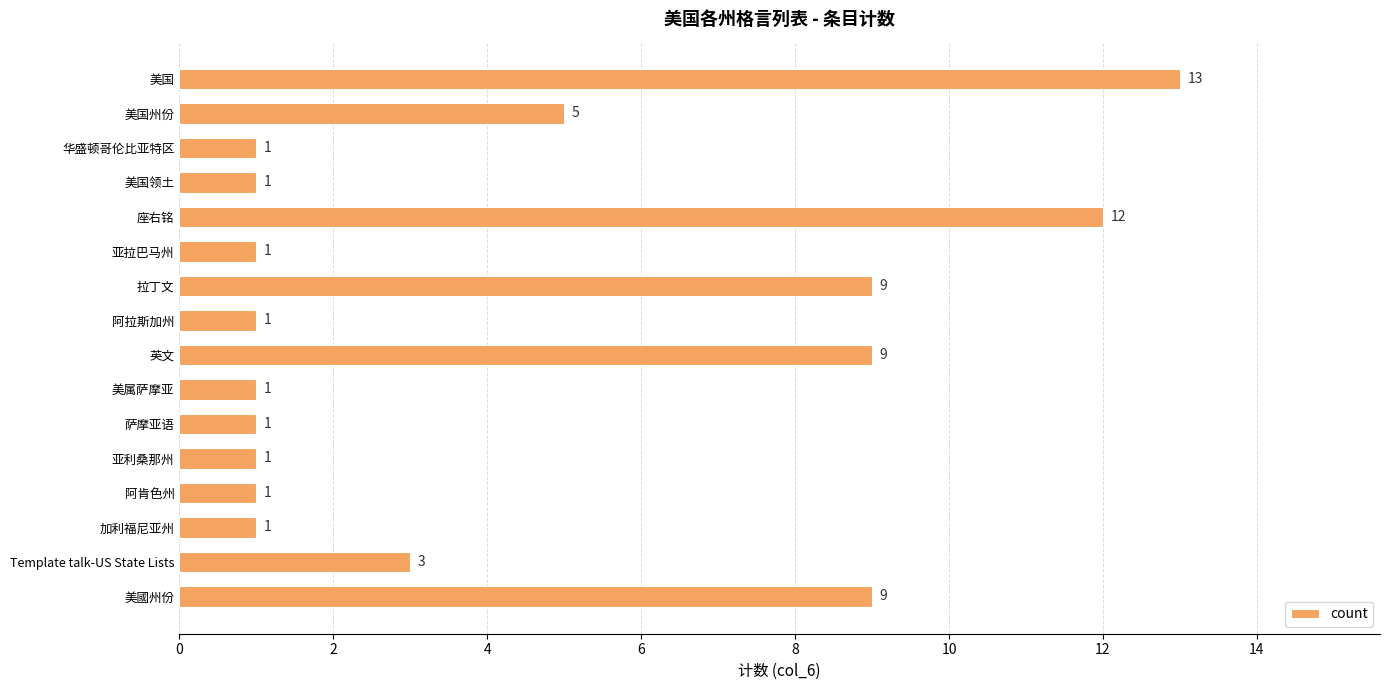

What is the sum of all values?

69